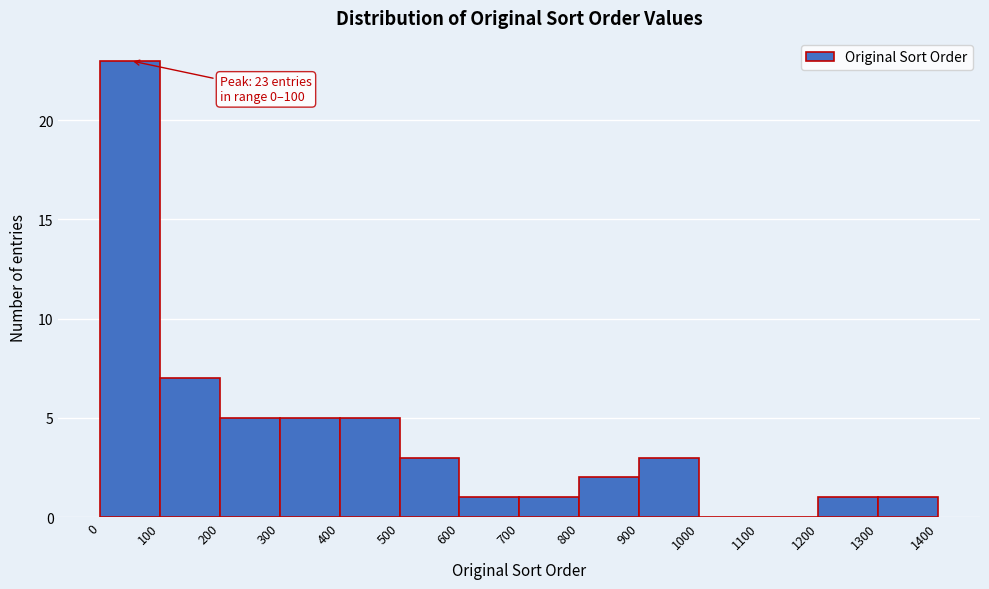

Which range on the x-axis has the tallest bar?

0 to 100